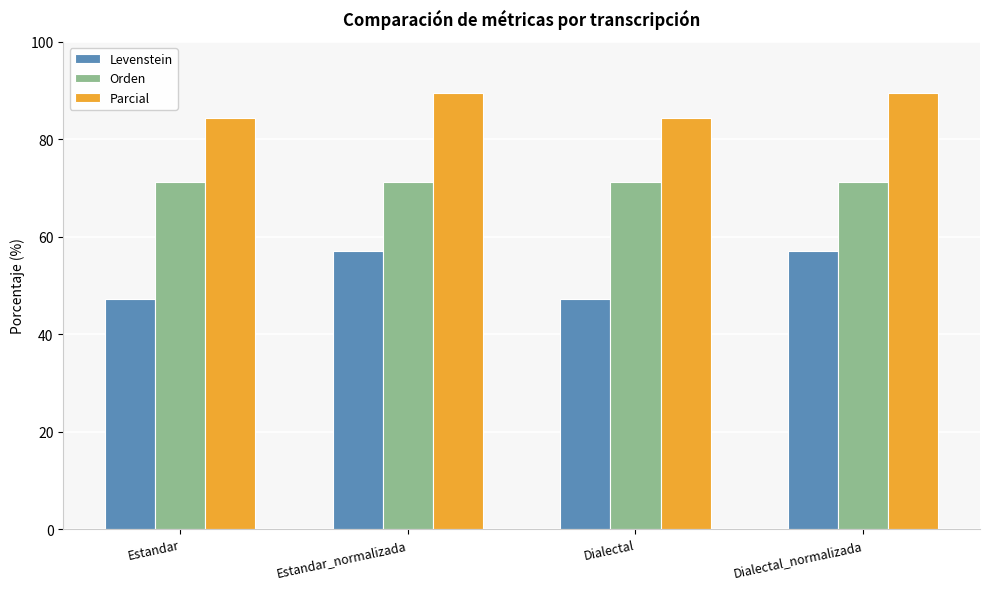

Reading left to right, transcribe all the data shown in this chart.

Levenstein: Estandar=47.3	Estandar_normalizada=57.1	Dialectal=47.3	Dialectal_normalizada=57.1
Orden: Estandar=71.3	Estandar_normalizada=71.3	Dialectal=71.3	Dialectal_normalizada=71.3
Parcial: Estandar=84.3	Estandar_normalizada=89.5	Dialectal=84.3	Dialectal_normalizada=89.5